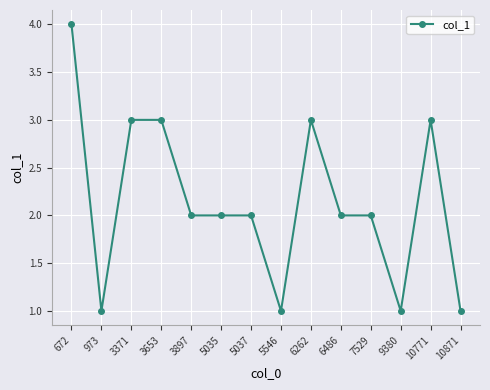

The chart shows a value of 3 at 6486. True or false?

False